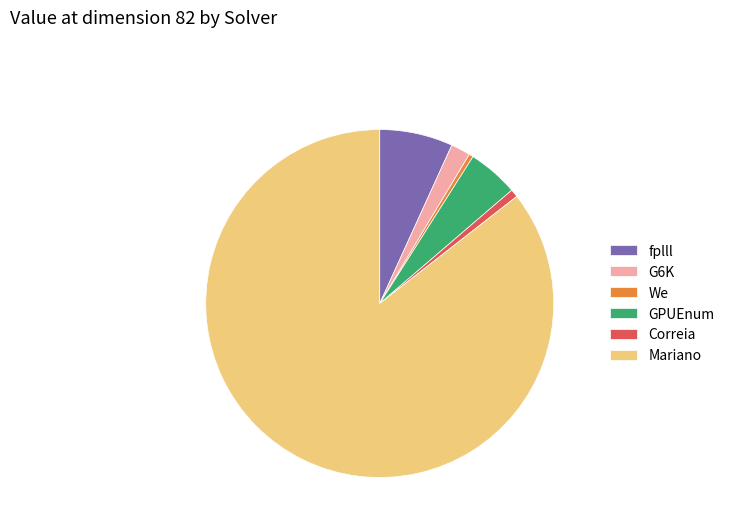

Between Correia and fplll, which is larger?

fplll